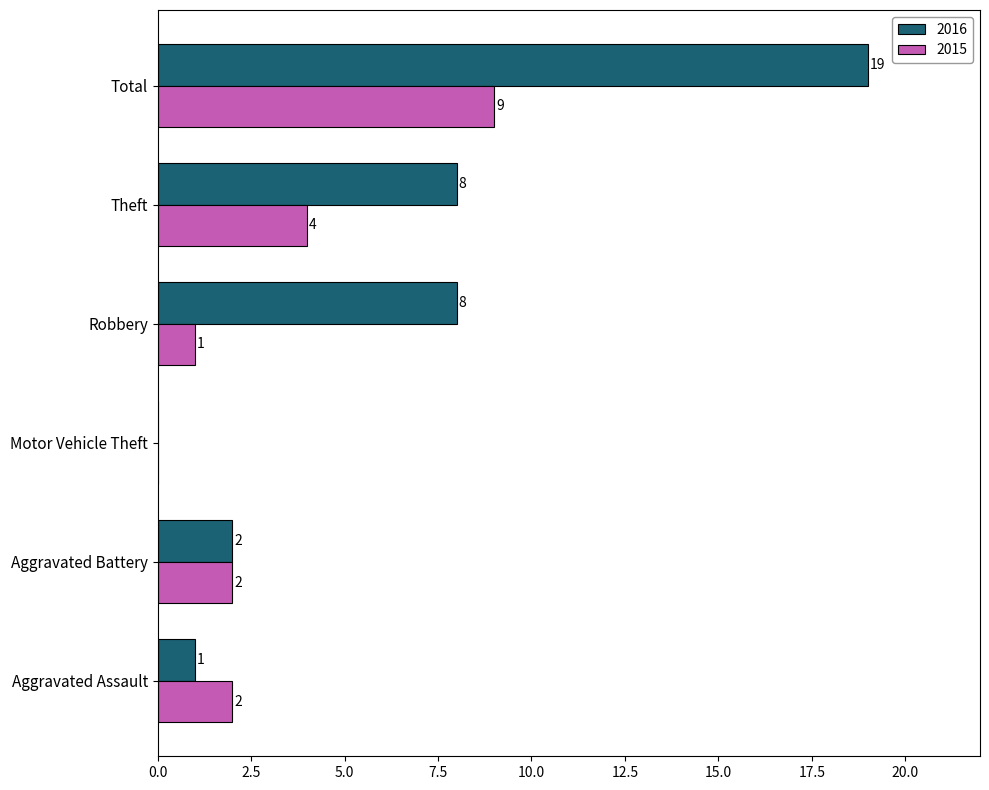

What is the maximum value shown in the chart?

19